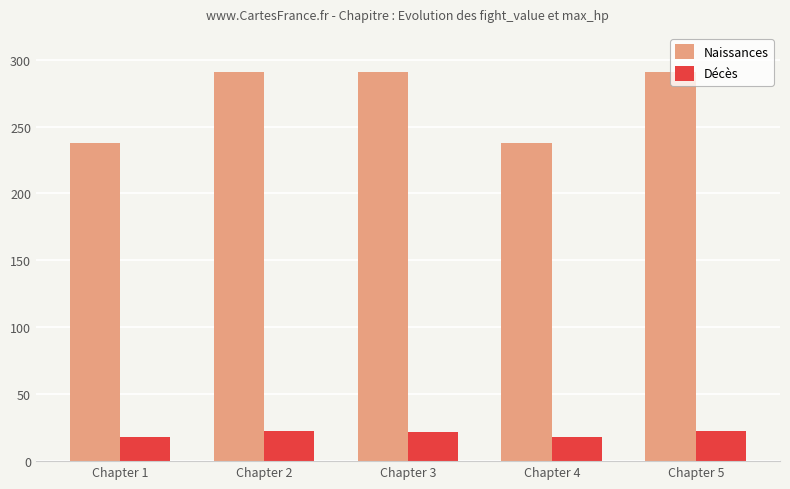

Is it true that Naissances equals 290.6 at Chapter 2?

True